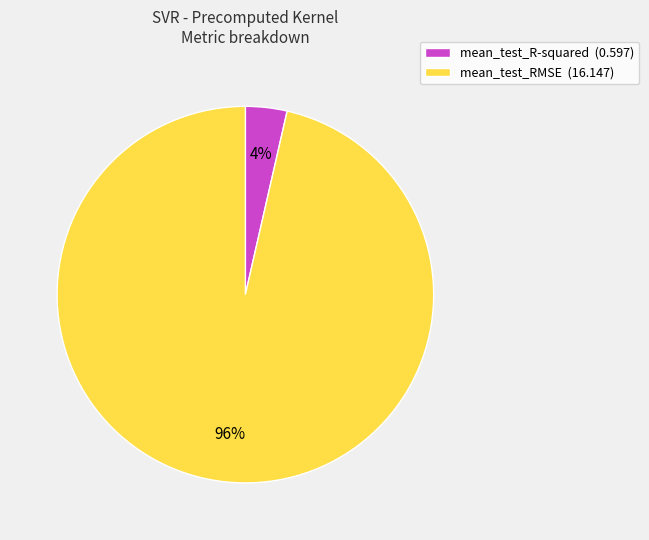

Between mean_test_R-squared and mean_test_RMSE, which is larger?

mean_test_RMSE